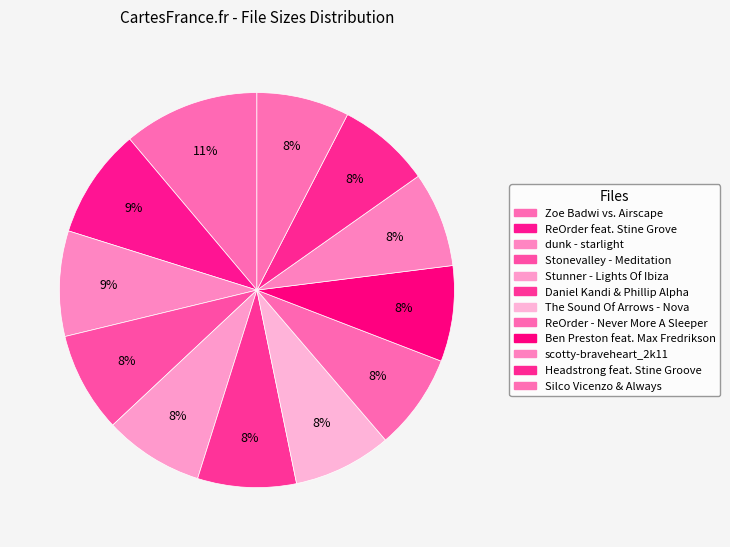

What percentage is the dunk - starlight slice, to the nearest percent?

9%